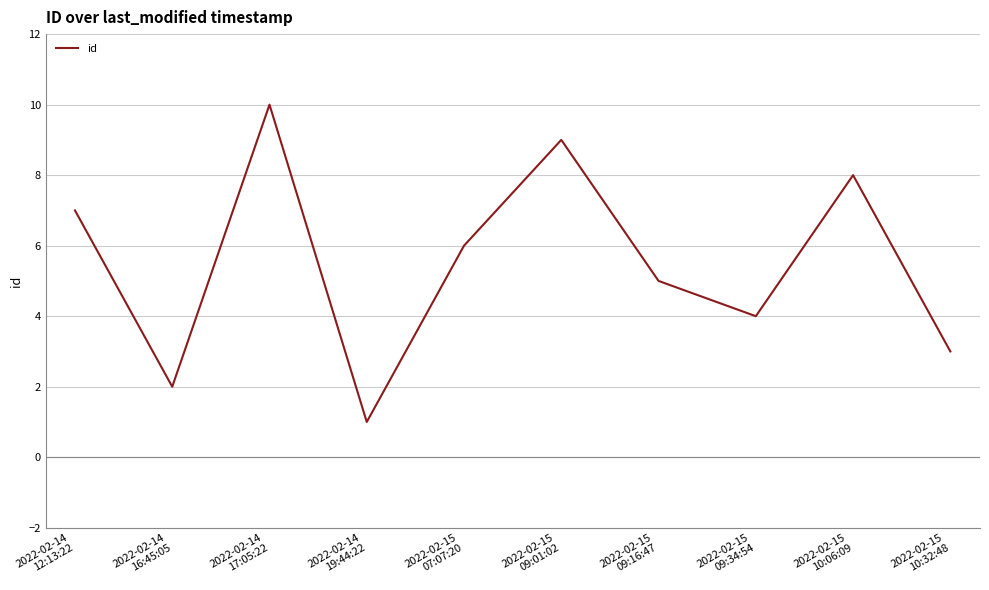

What is the average value?

6